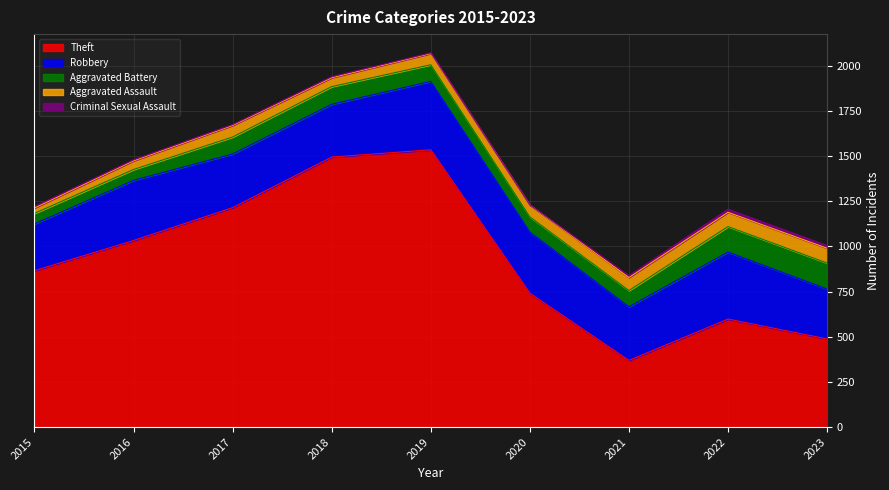

Is the value of Theft at 2022 greater than the value of Aggravated Battery at 2022?

Yes